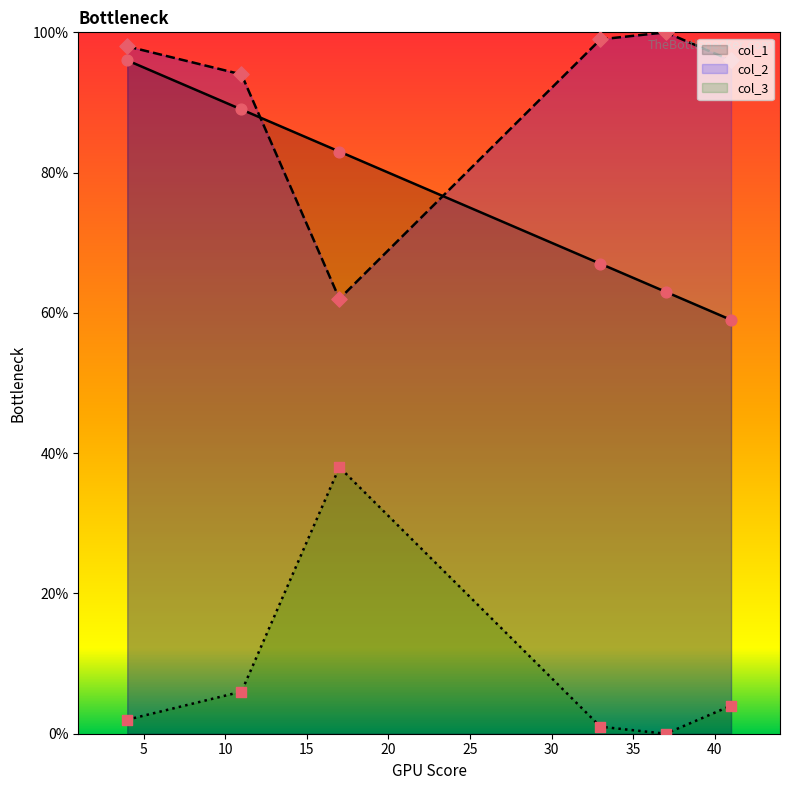

Is the value of col_2 at 11 greater than the value of col_1 at 41?

Yes